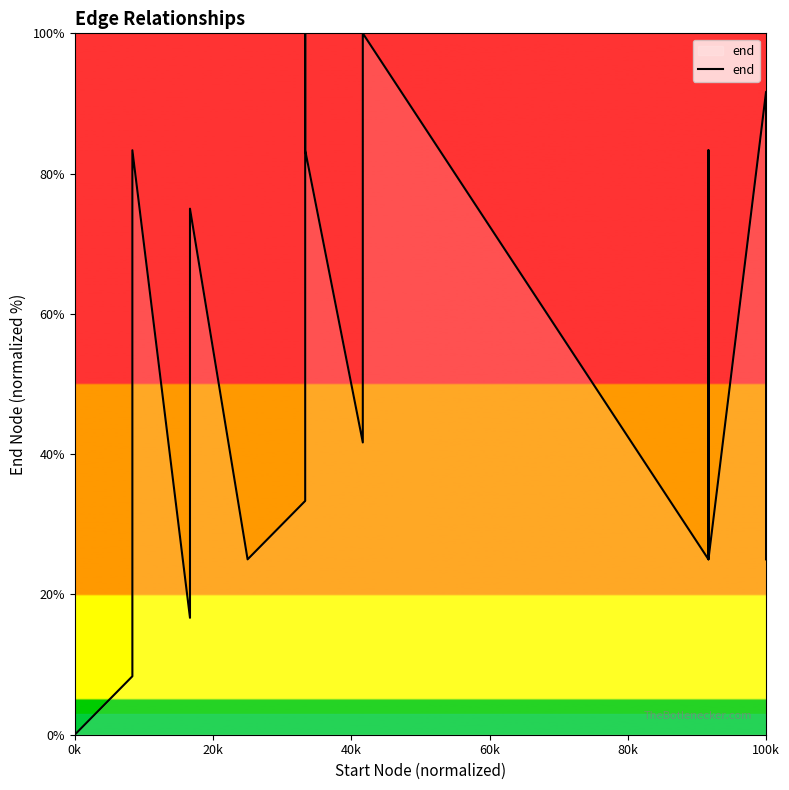

What is the value of the 4th point from the left?

16.7